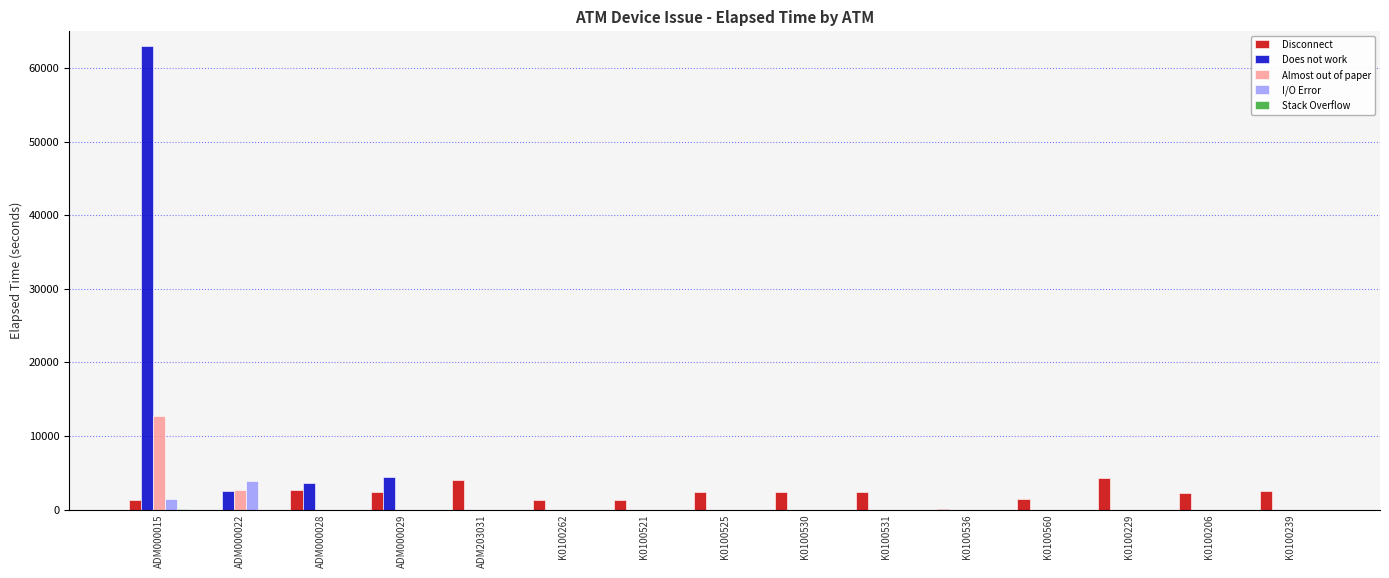

What is the difference between the maximum and second lowest values in the Stack Overflow series?

30